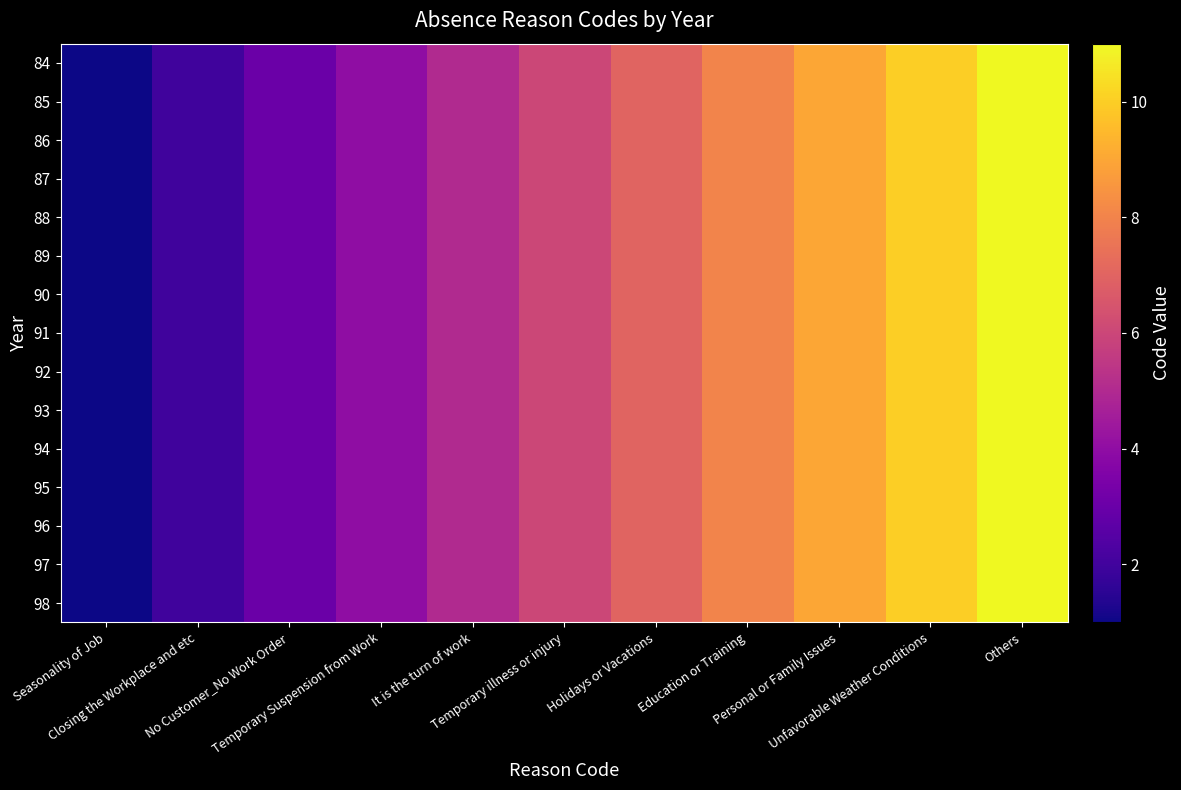

At which category is the sum across all series the highest?

Others